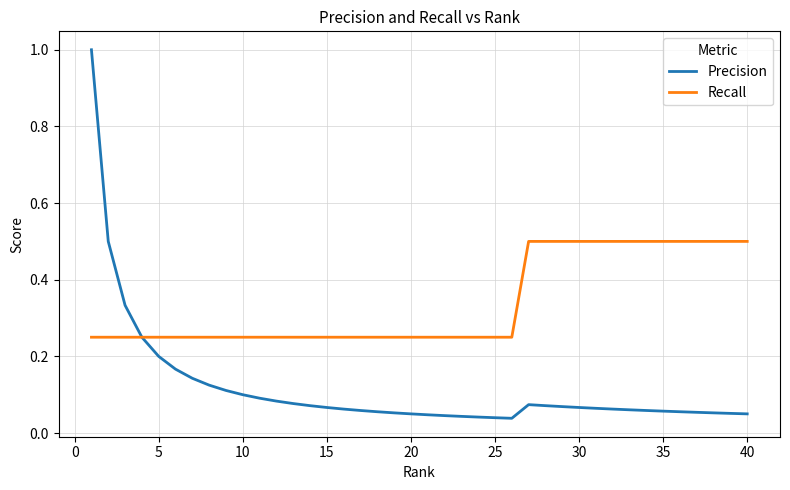

List the series in order of their peak value, highest first.

Precision, Recall